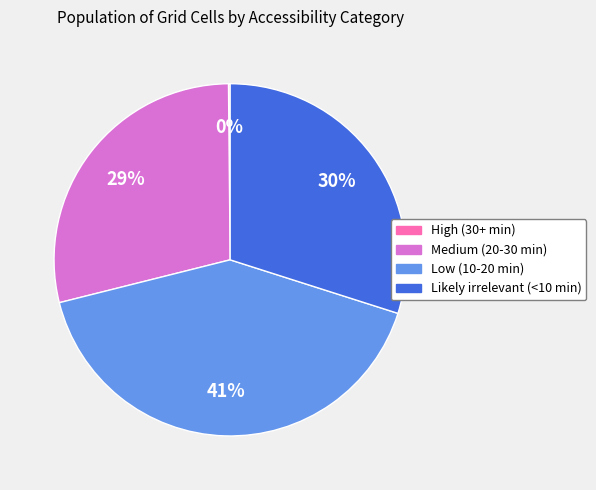

Which has a higher value, Low (10-20 min) or Likely irrelevant (<10 min)?

Low (10-20 min)